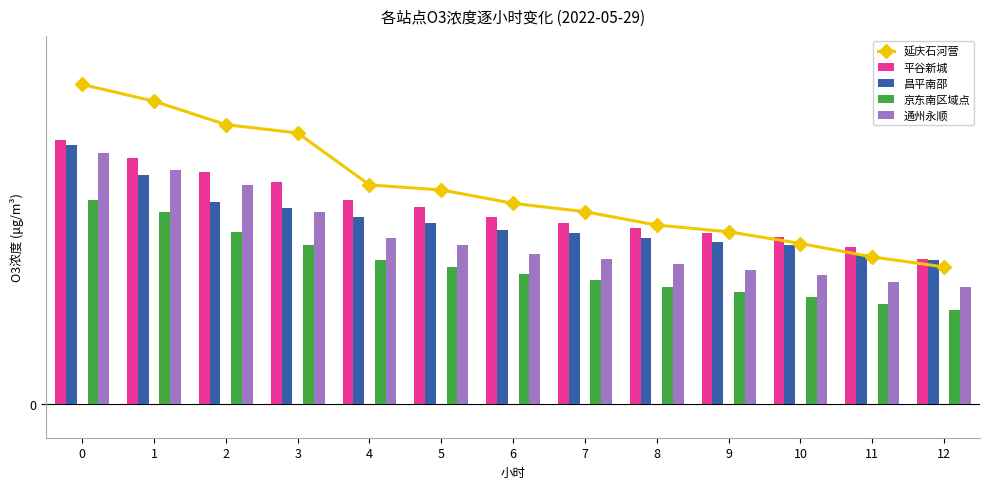

The value of 昌平南邵 at 4 is 68. True or false?

False